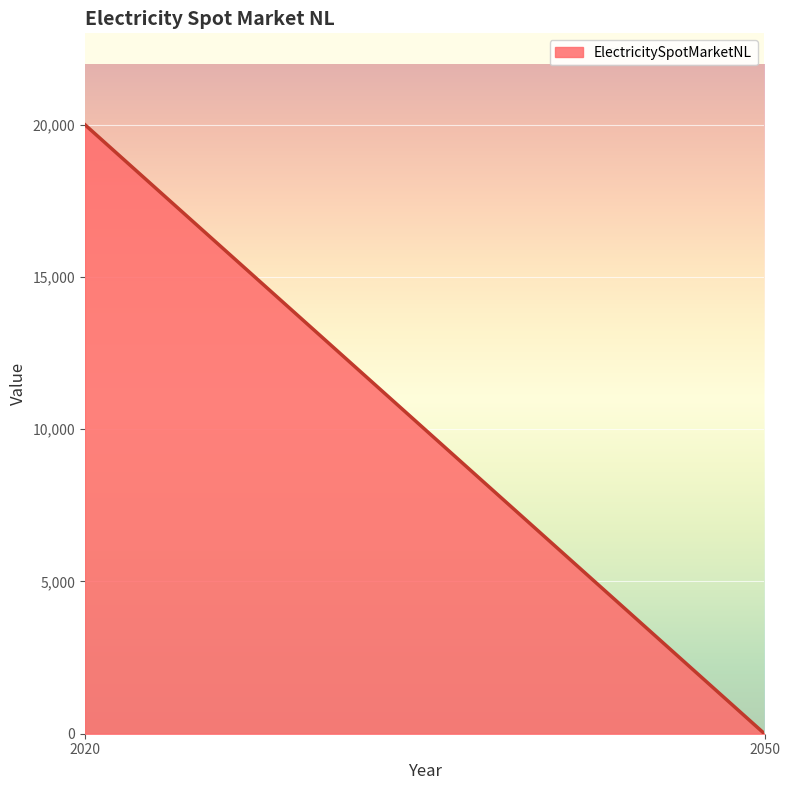

What is the maximum value shown in the chart?

20000.0